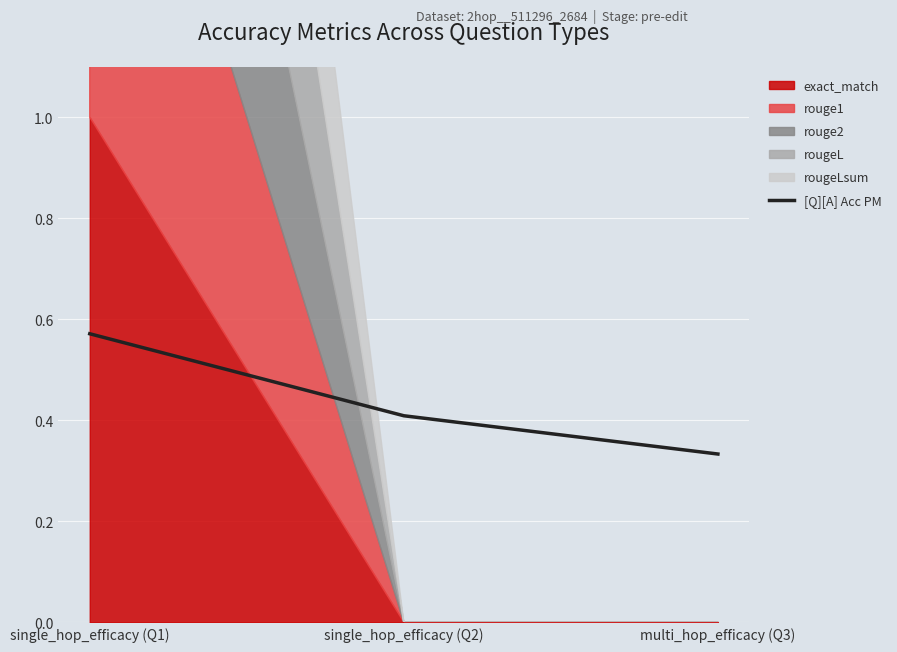

What is the difference between the second highest and minimum values?

0.1